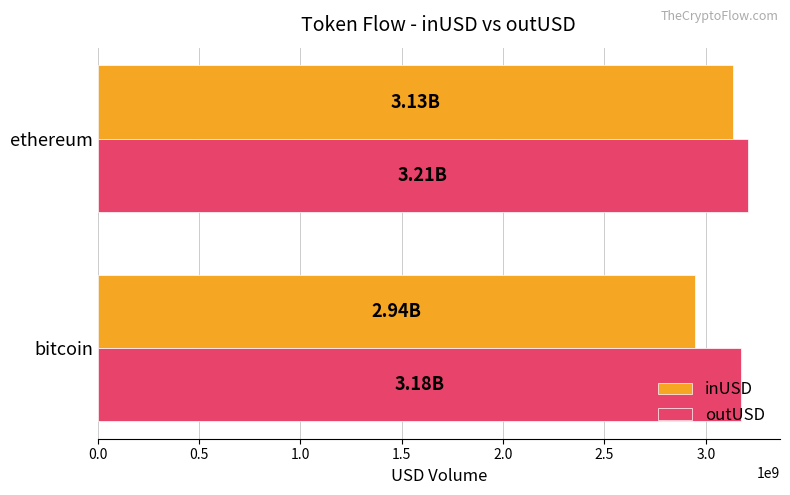

What is the difference between the highest and lowest values at bitcoin?

231084733.9